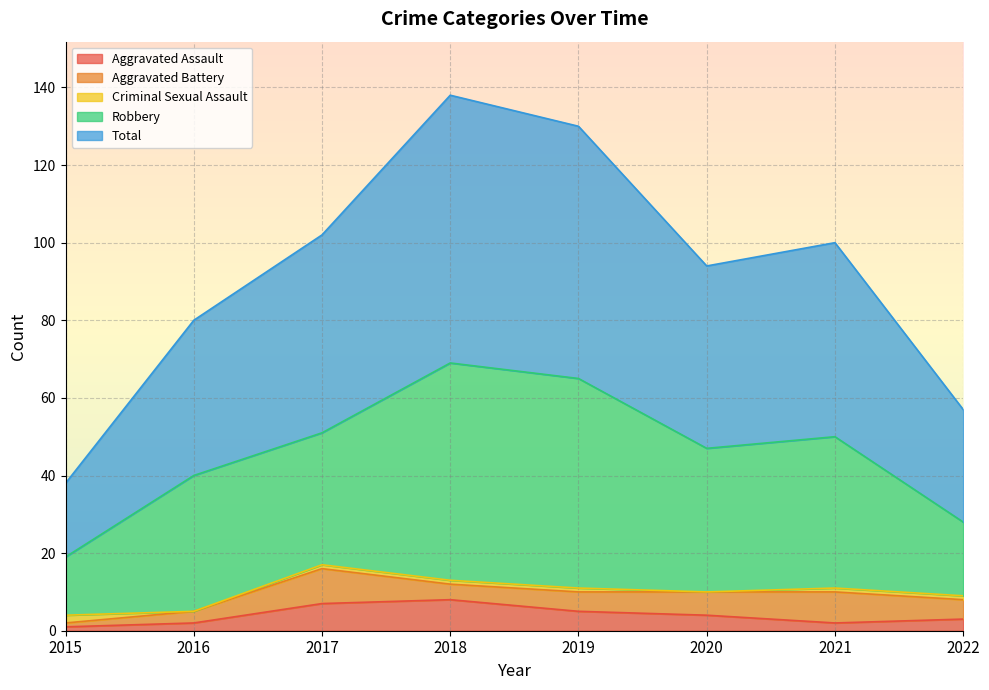

True or false: Robbery and Total cross at least once.

False